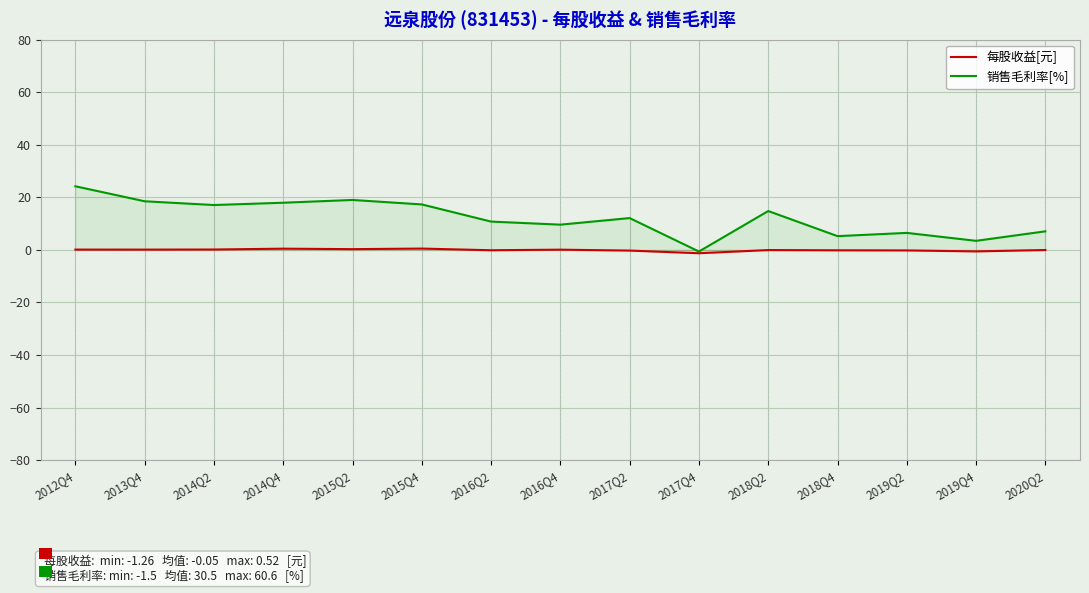

What is the total value across all series at 2015Q2?

19.3